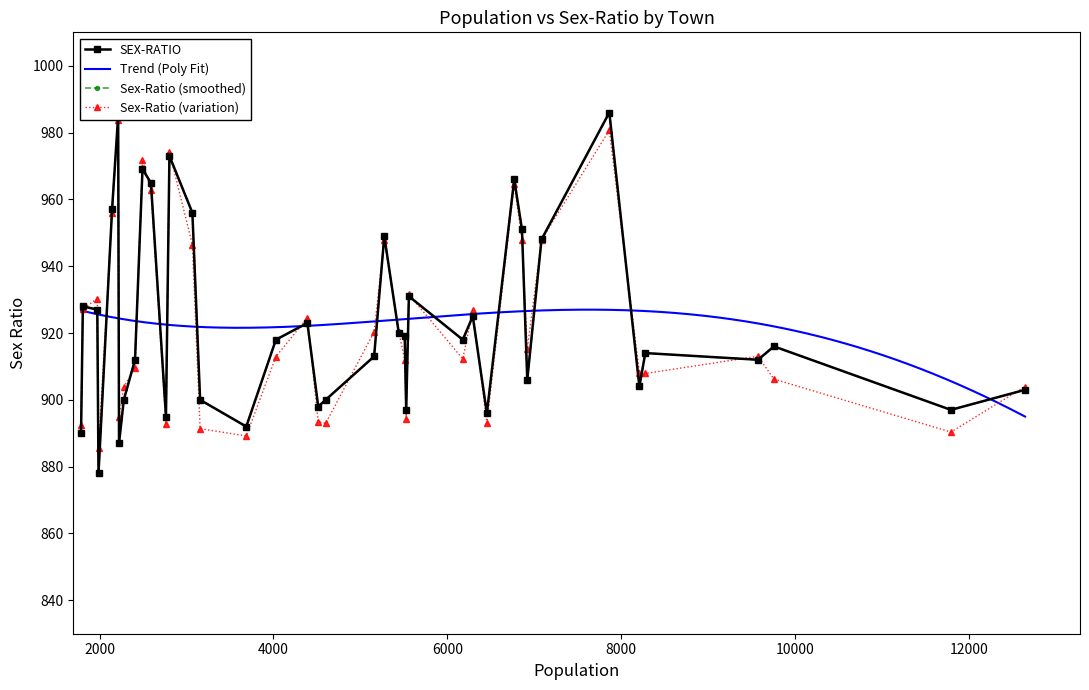

The value at 6293 is 257. True or false?

False